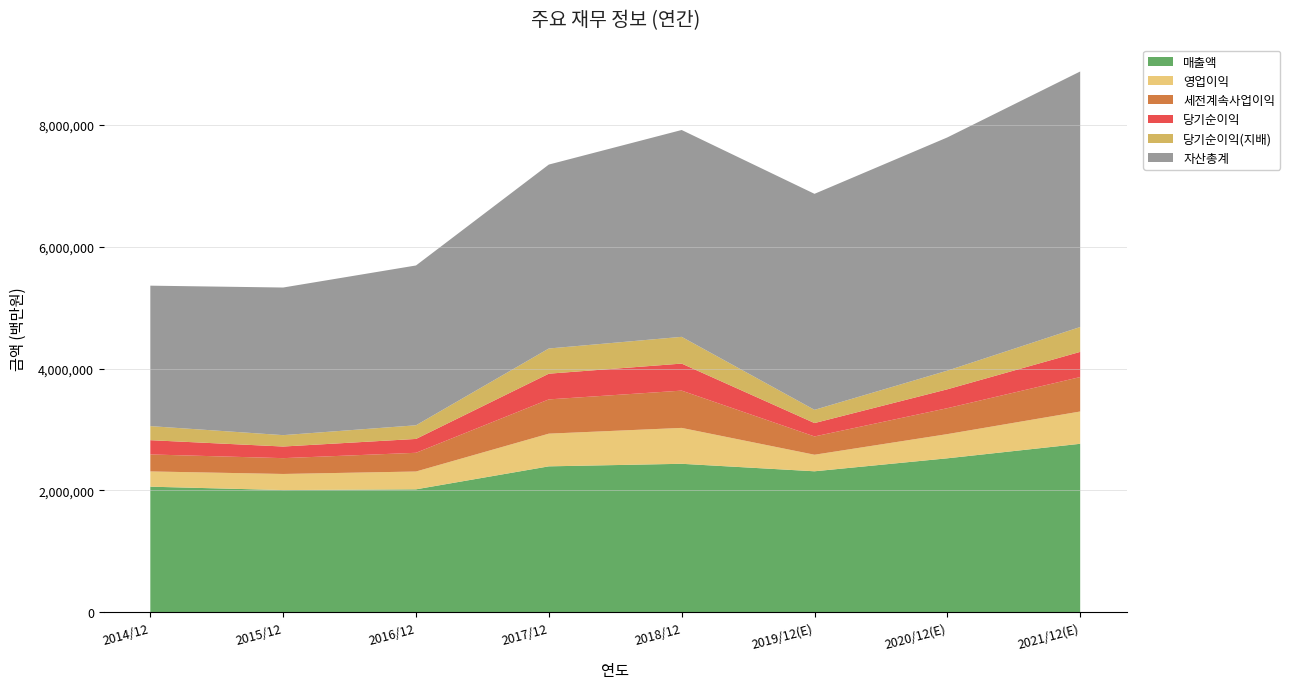

Reading right to left, transcribe all the data shown in this chart.

매출액: 2765706	2527738	2314725	2437714	2395754	2018667	2006535	2062060
영업이익: 529840	396877	271526	588867	536450	292407	264134	250251
세전계속사업이익: 565159	425472	300100	611600	561960	307137	259610	278750
당기순이익: 413080	309790	219616	443449	421867	227261	190601	233944
당기순이익(지배): 408159	306028	217026	438909	413446	224157	186946	230825
자산총계: 4192070	3826390	3543848	3393572	3017521	2621743	2421795	2304230